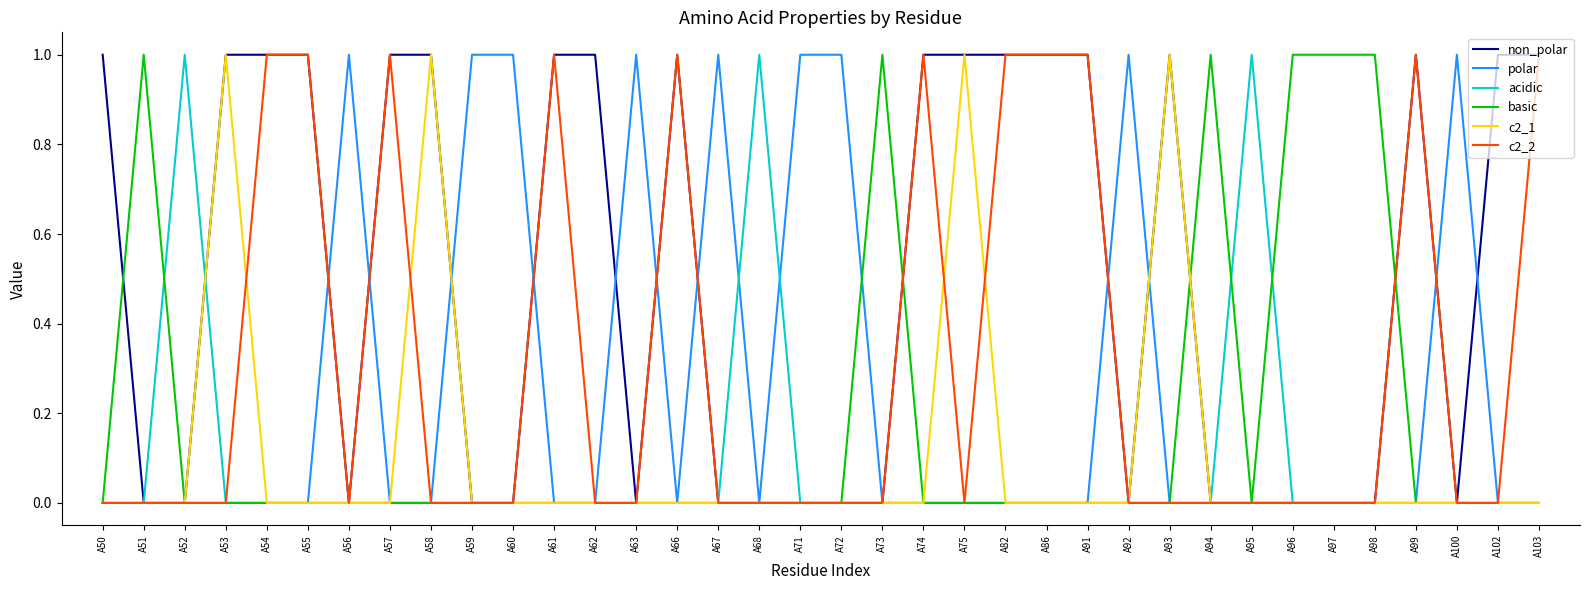

The c2_1 series shows -1 at A91. True or false?

False